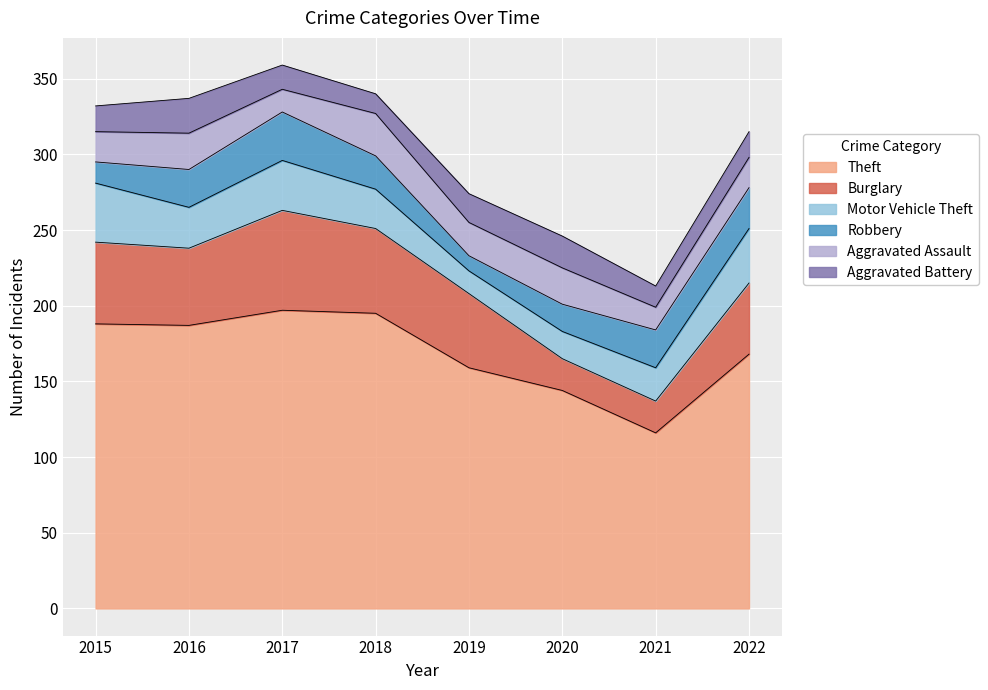

Which label corresponds to the smallest value in the chart?

2019